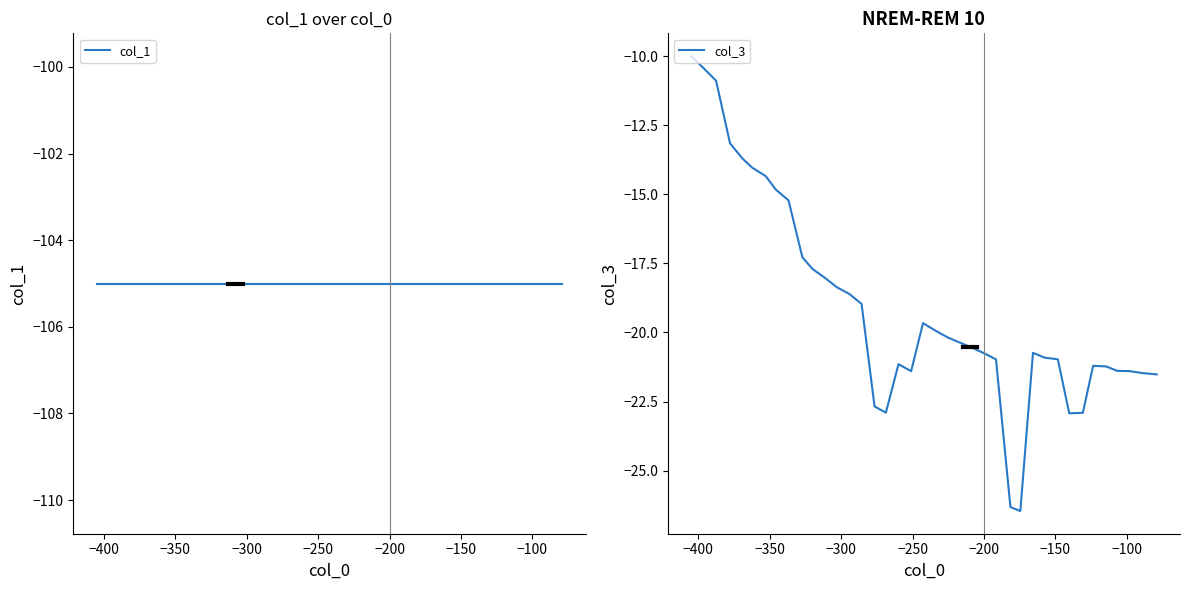

List the series in order of their overall mean, highest first.

col_3, col_1